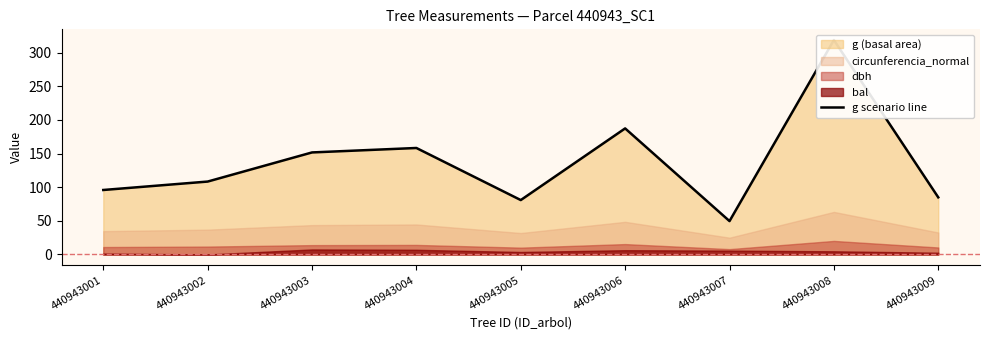

The chart shows a value of 235.0 at 440943004. True or false?

False